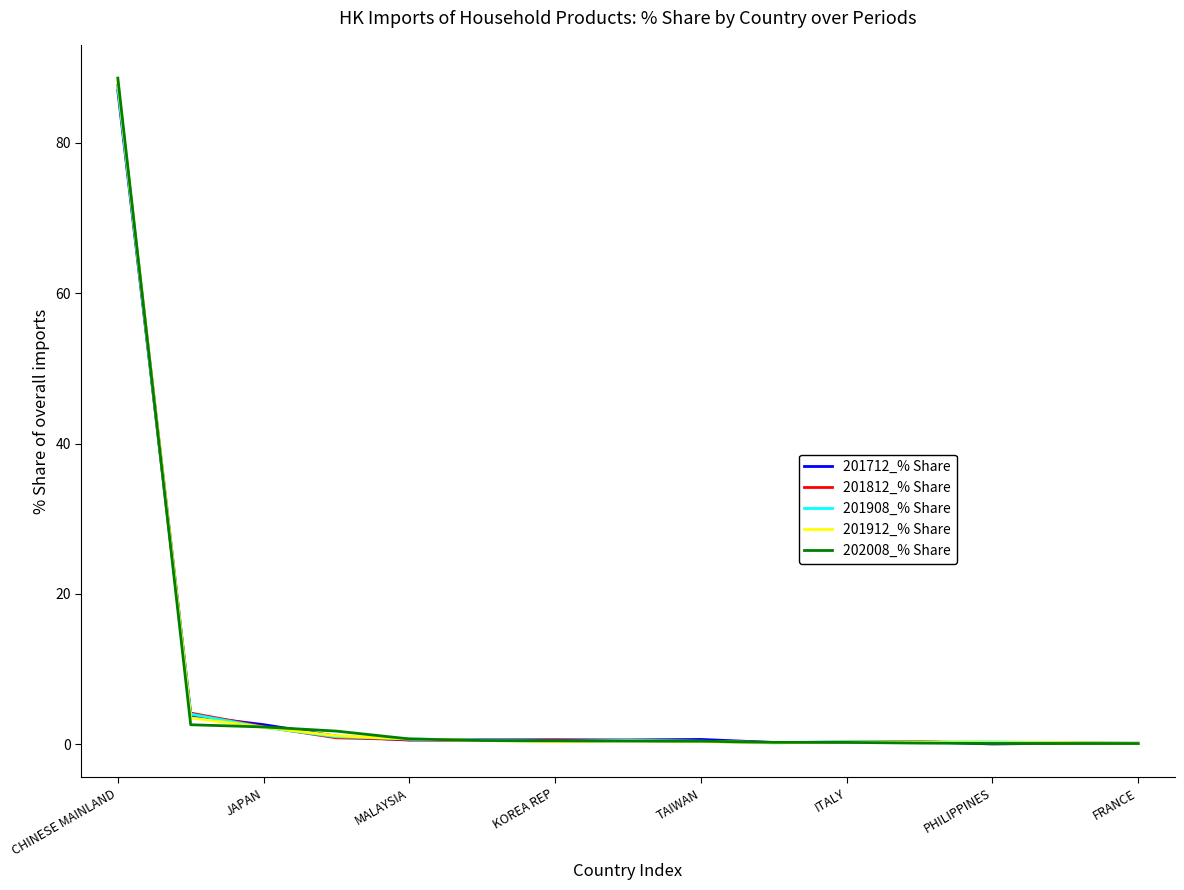

Which series has the widest spread of values?

202008_% Share